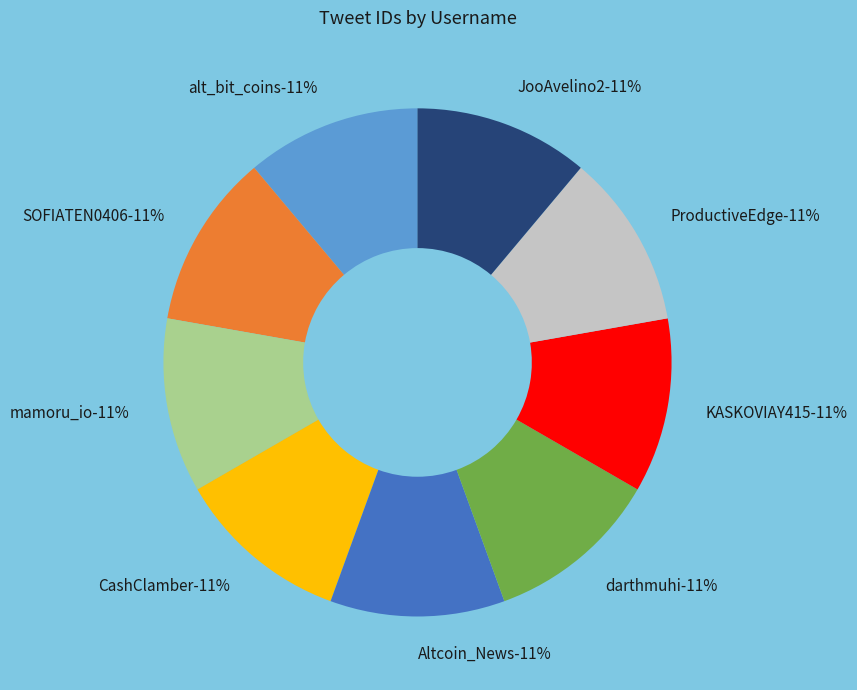

Which slice is the smallest?

JooAvelino2